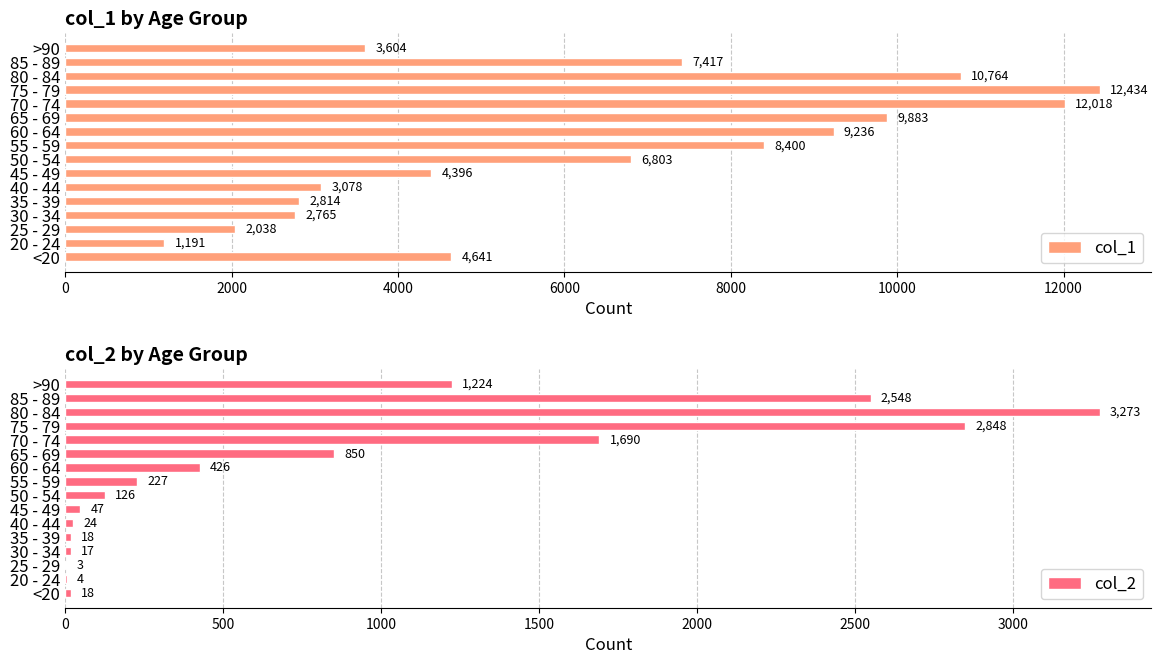

At which label is col_1 closest to 6812?

50 - 54